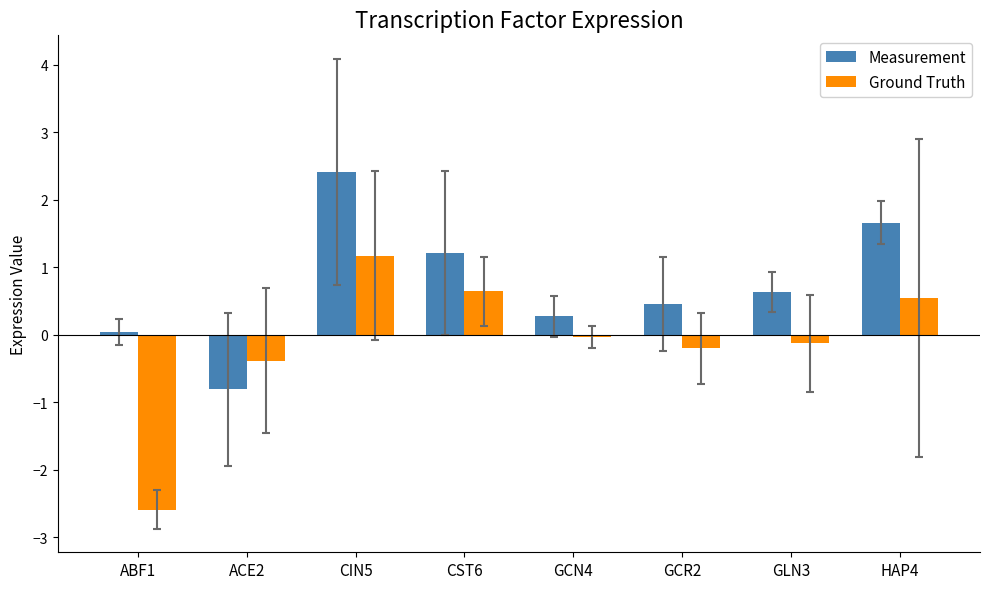

List the series in order of their peak value, lowest first.

Ground Truth, Measurement